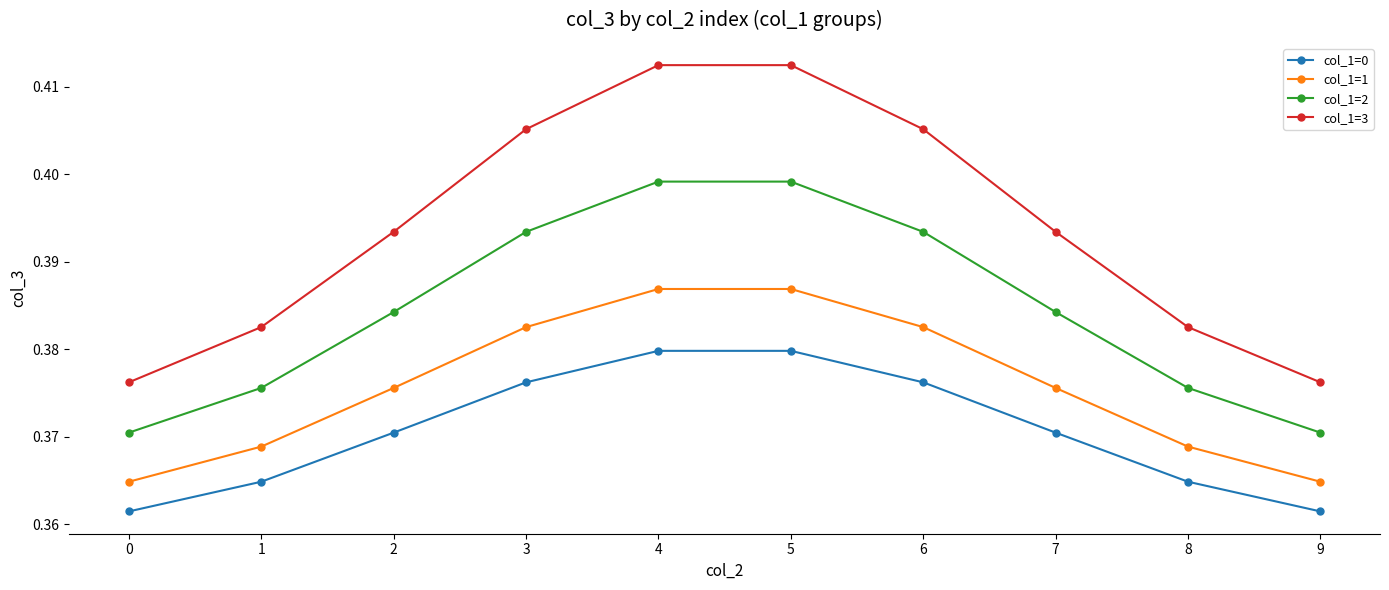

Is the value of col_1=2 at 5 greater than the value of col_1=1 at 7?

Yes